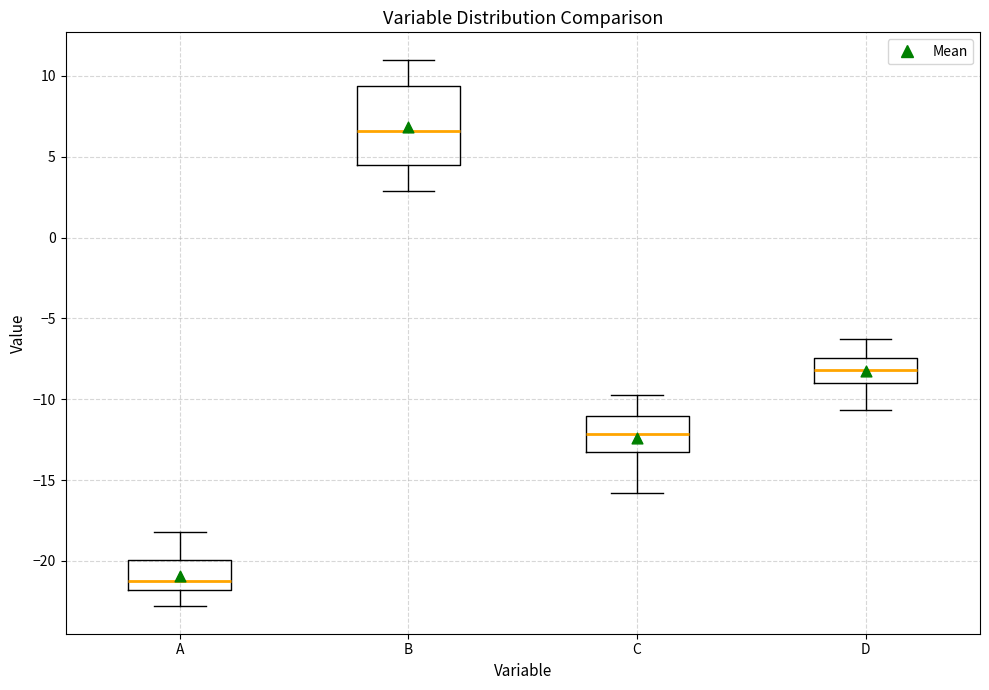

Which box has the highest median line?

B